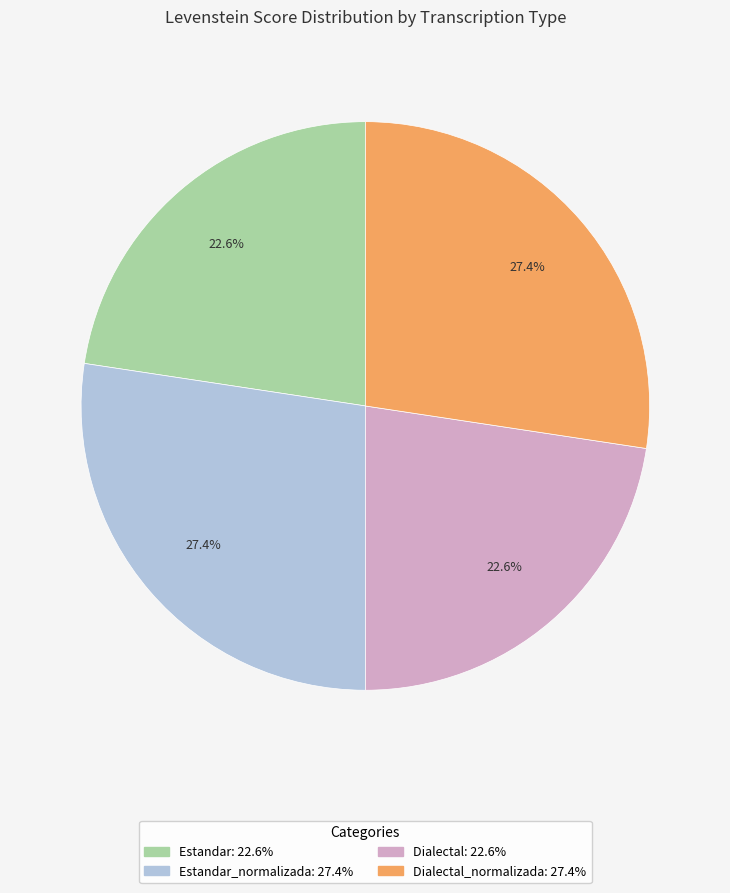

Does any single category account for the majority?

No